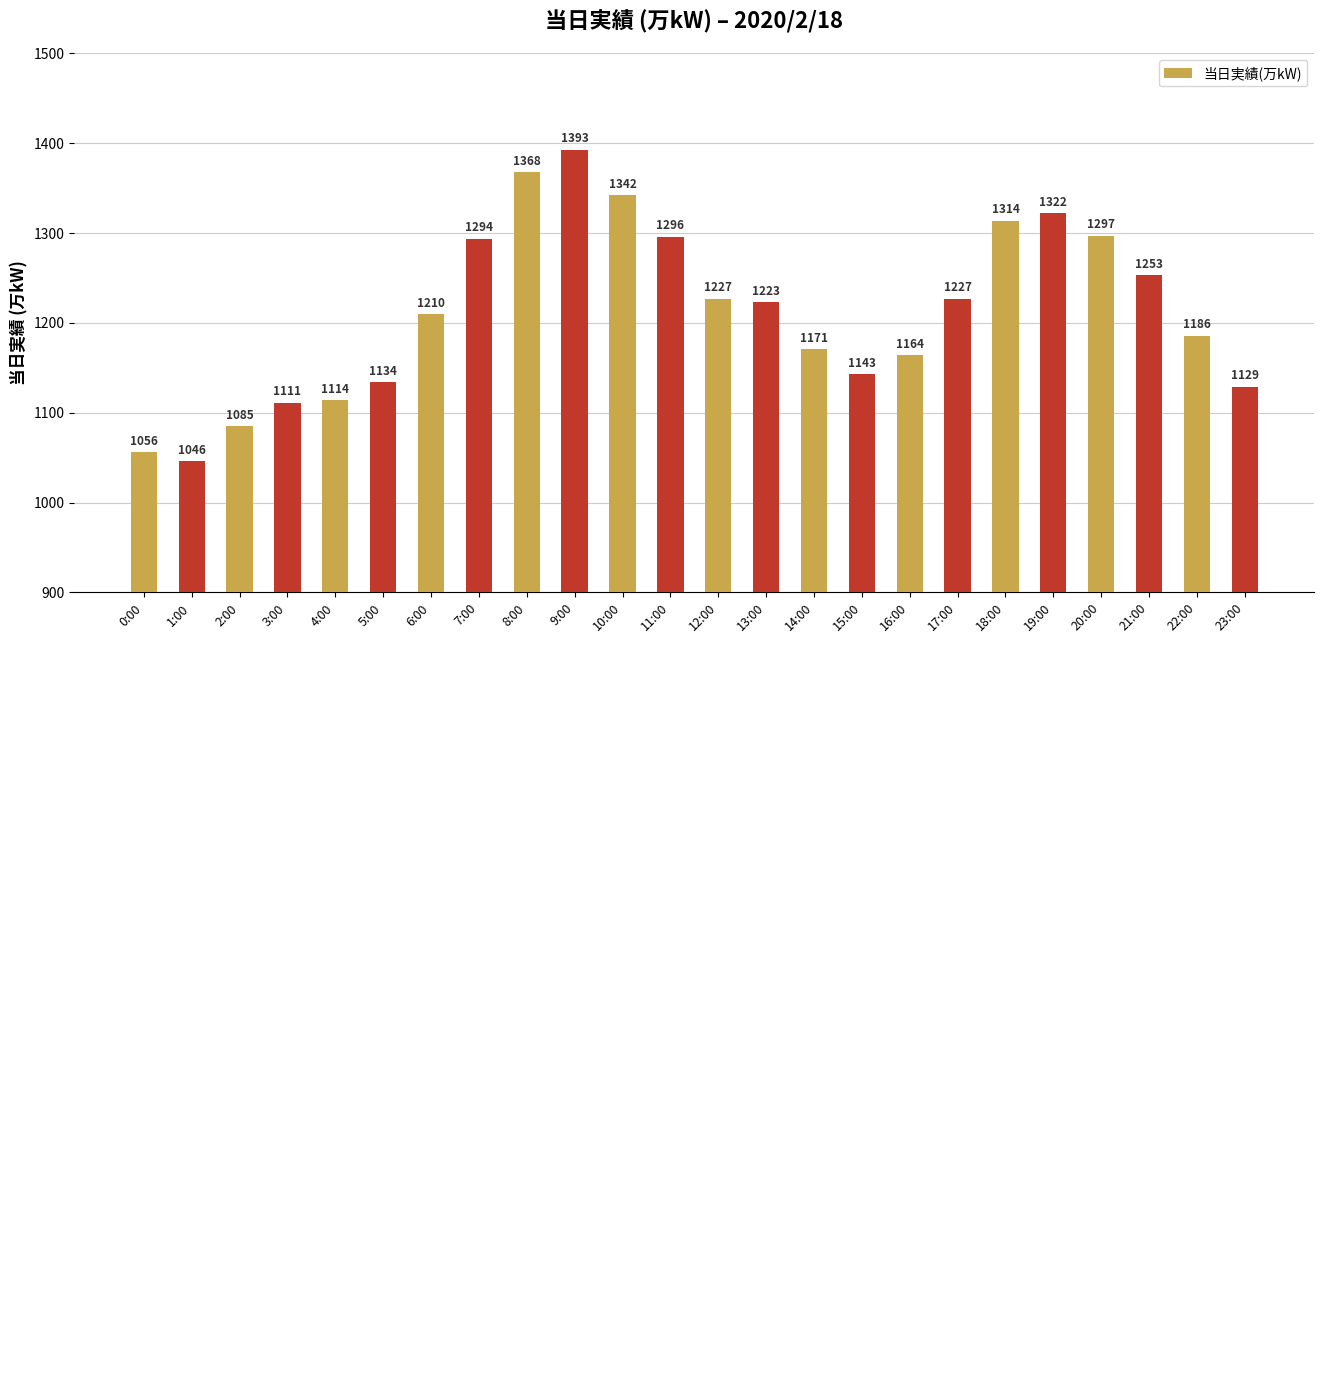

Reading left to right, transcribe all the data shown in this chart.

0:00=1056	1:00=1046	2:00=1085	3:00=1111	4:00=1114	5:00=1134	6:00=1210	7:00=1294	8:00=1368	9:00=1393	10:00=1342	11:00=1296	12:00=1227	13:00=1223	14:00=1171	15:00=1143	16:00=1164	17:00=1227	18:00=1314	19:00=1322	20:00=1297	21:00=1253	22:00=1186	23:00=1129